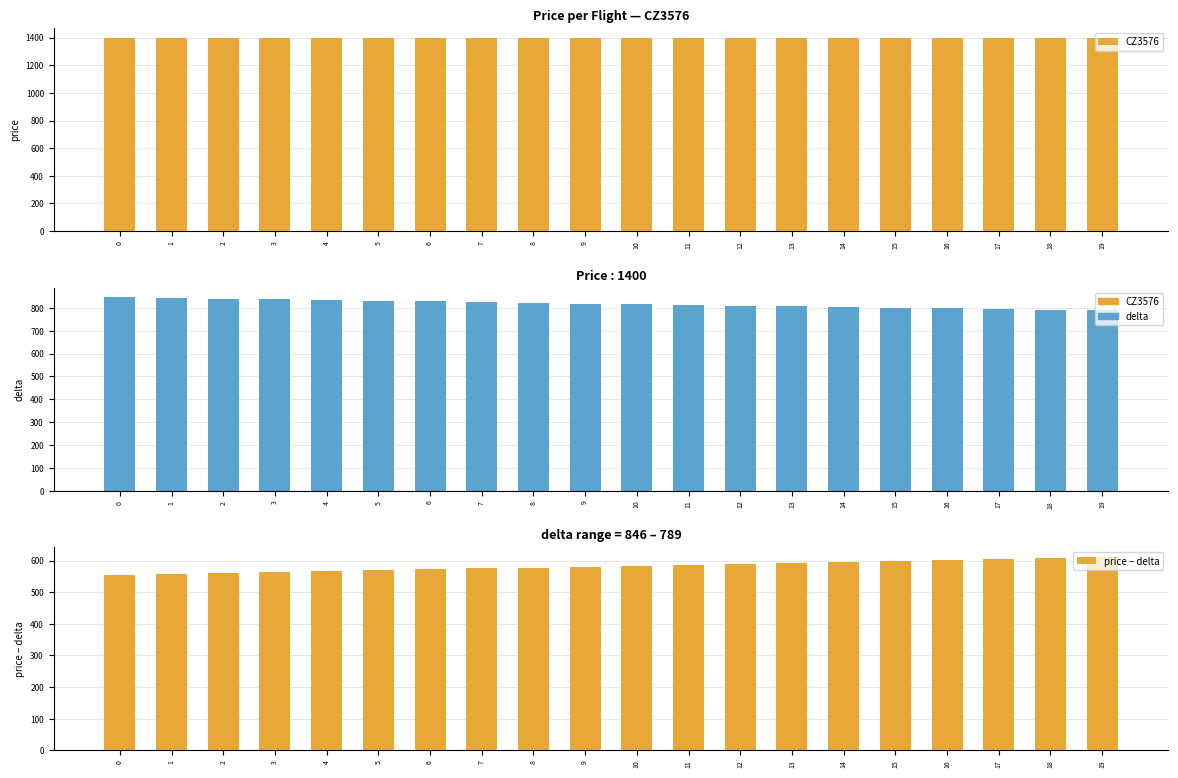

What is the value of the delta bar at the 13th from the left?

810